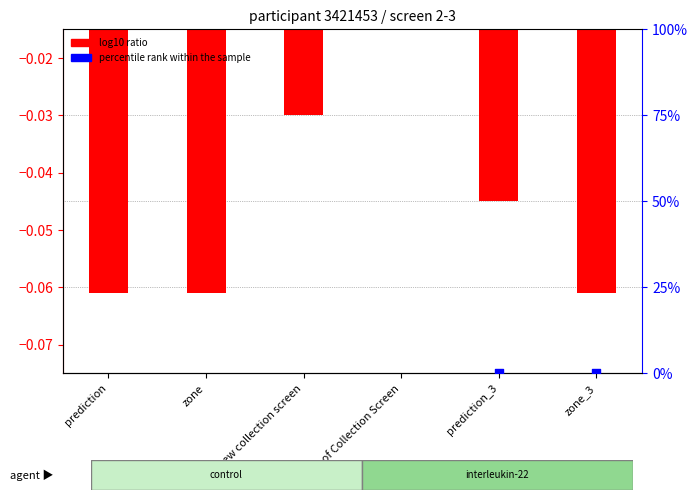

Which has a higher value, zone_3 or prediction?

prediction